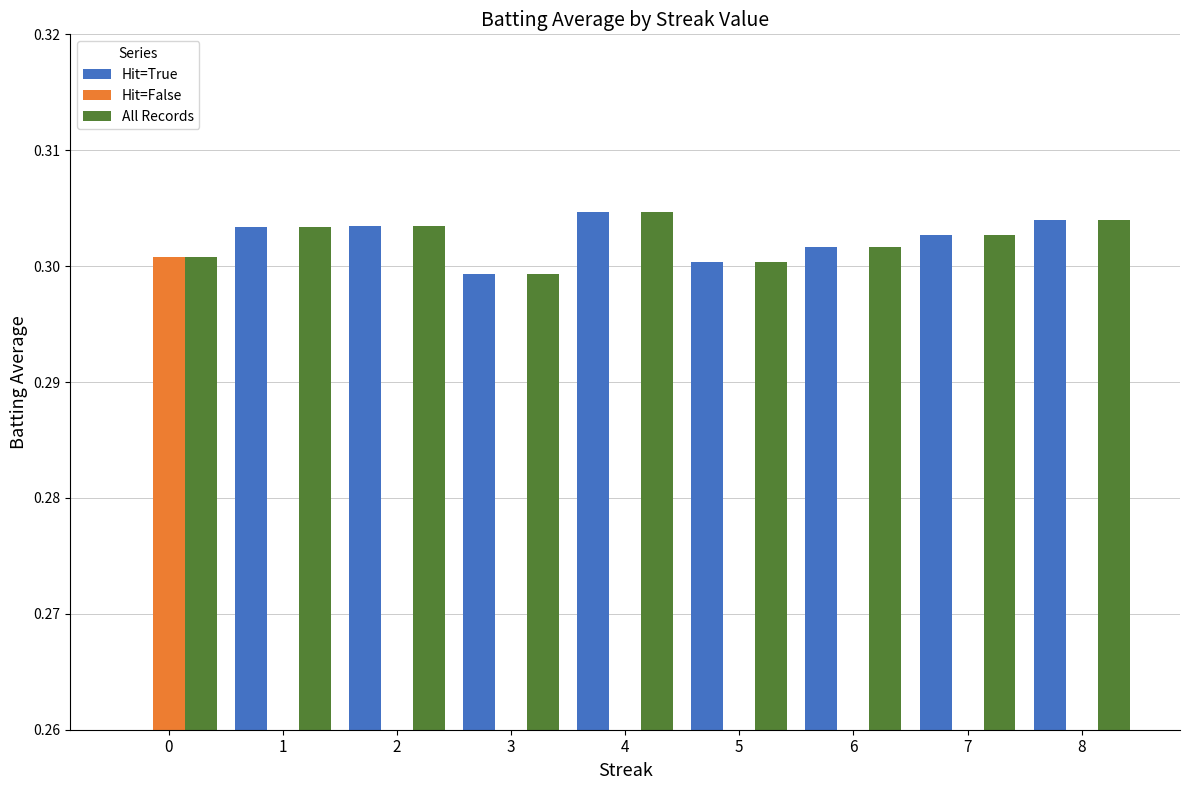

Rank the series at 3 from highest to lowest value.

Hit=True, All Records, Hit=False